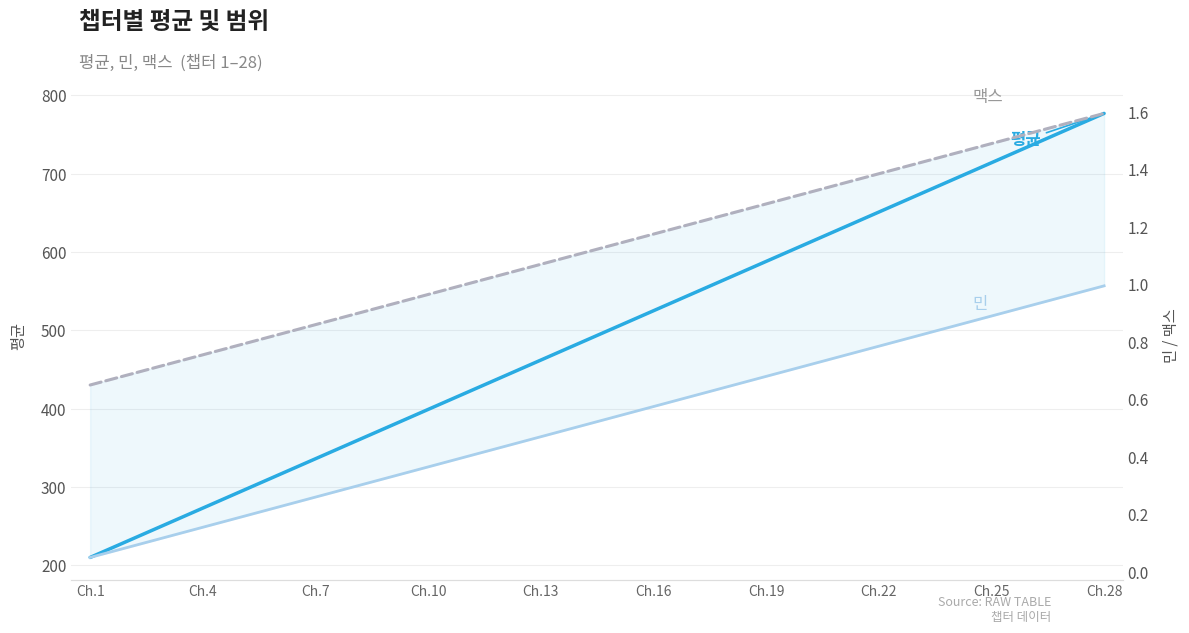

Rank the series at Ch.28 from lowest to highest value.

민, 맥스, 평균